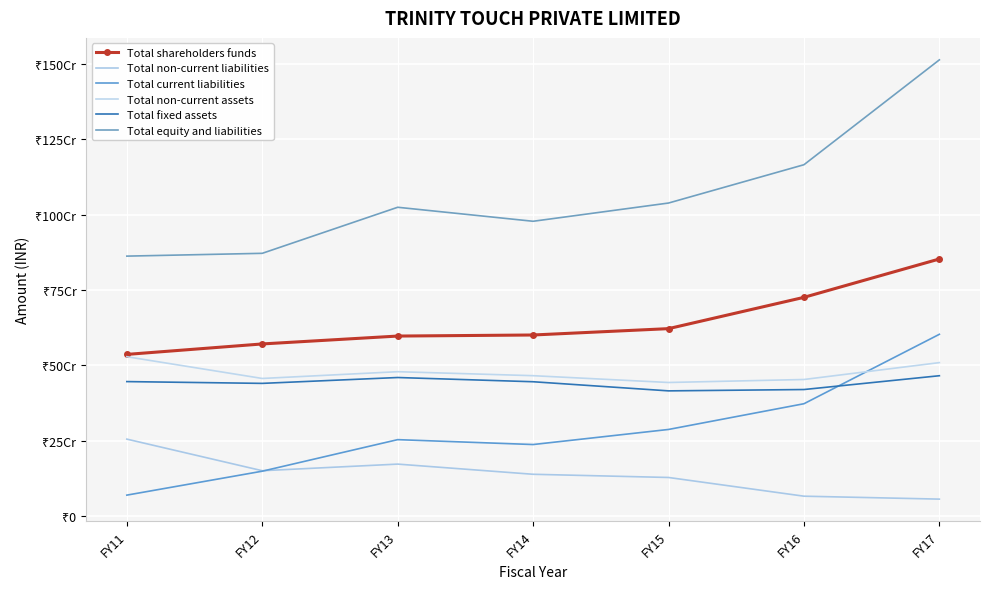

Which series has the largest total across all categories?

Total equity and liabilities